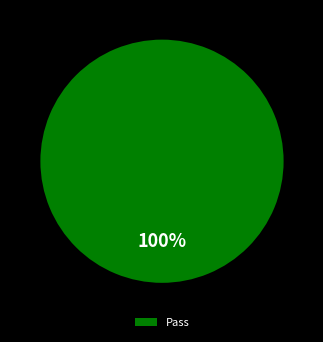

Rank the categories by value from highest to lowest.

Pass